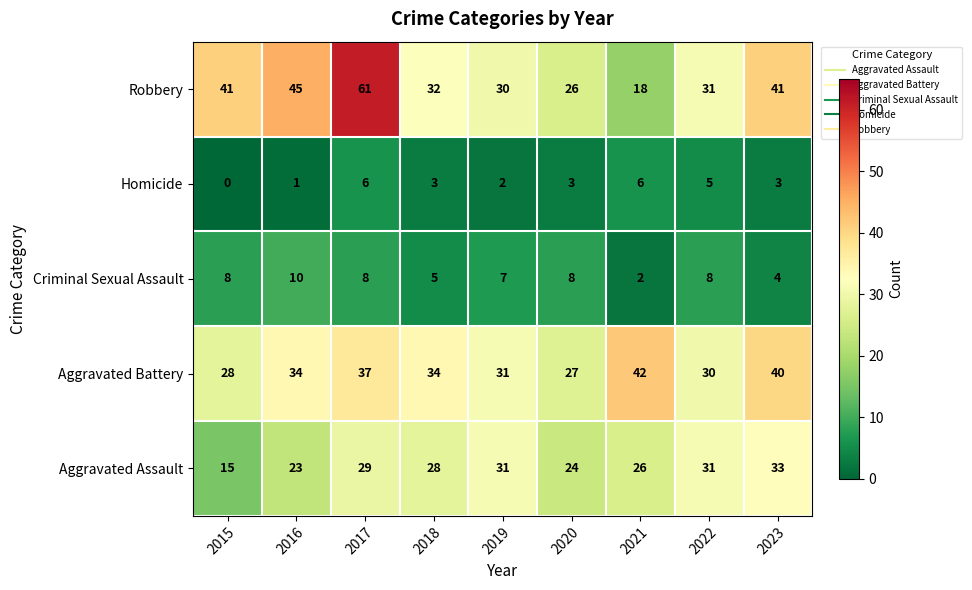

What is the total value across all series at 2017?

141